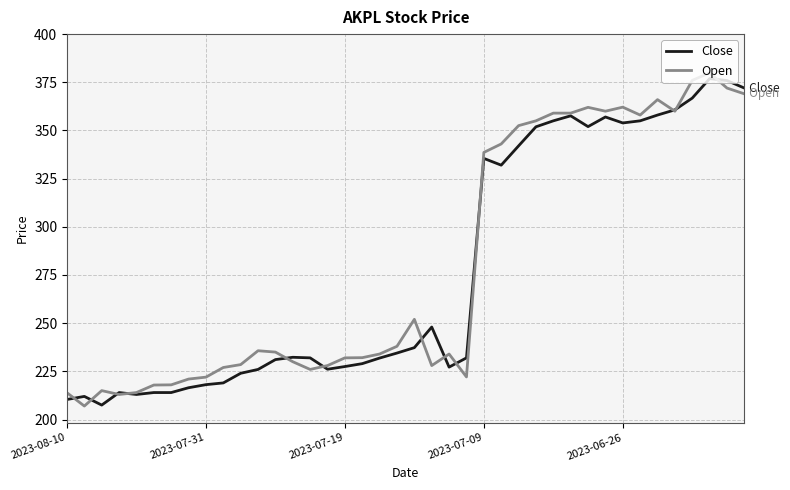

What is the lowest value of the Open series?

207.0